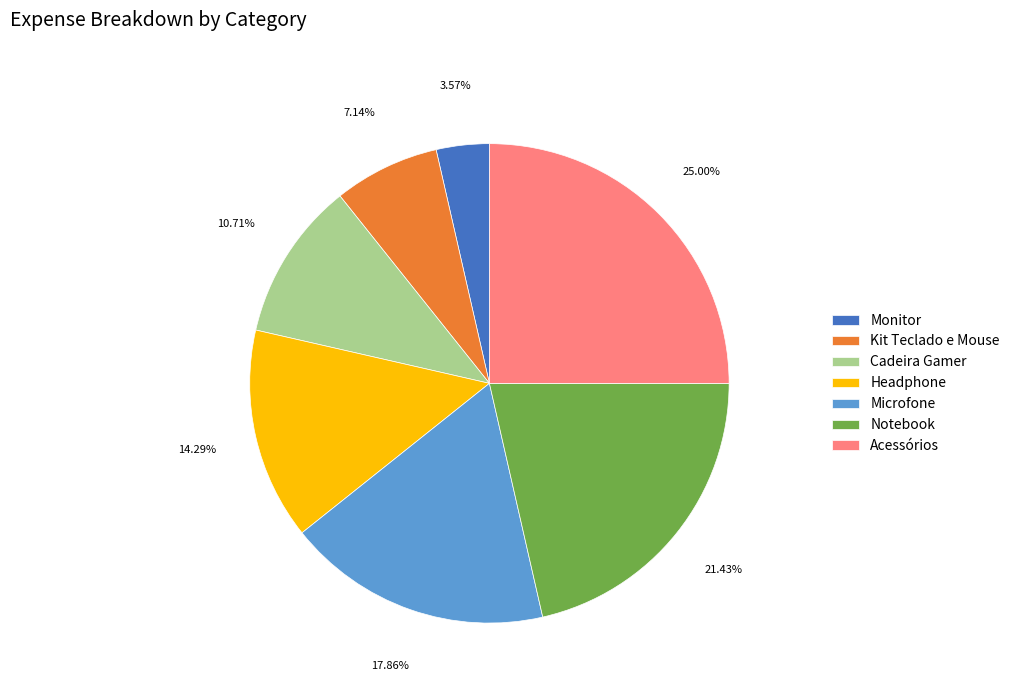

To the nearest percent, what portion does Notebook represent?

21%